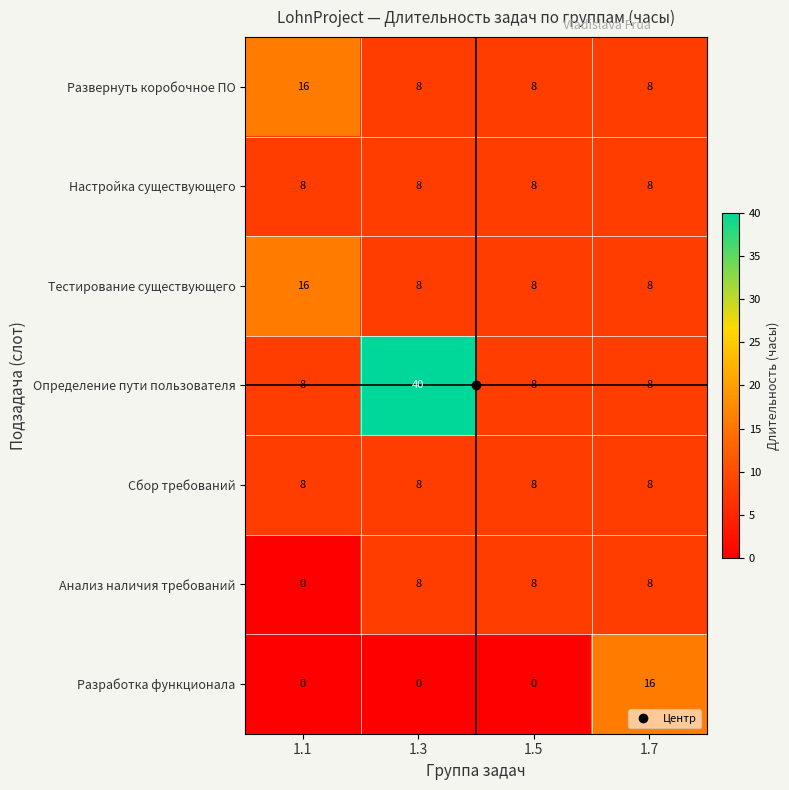

Which series changed the most between 1.3 and 1.5?

Определение пути пользователя